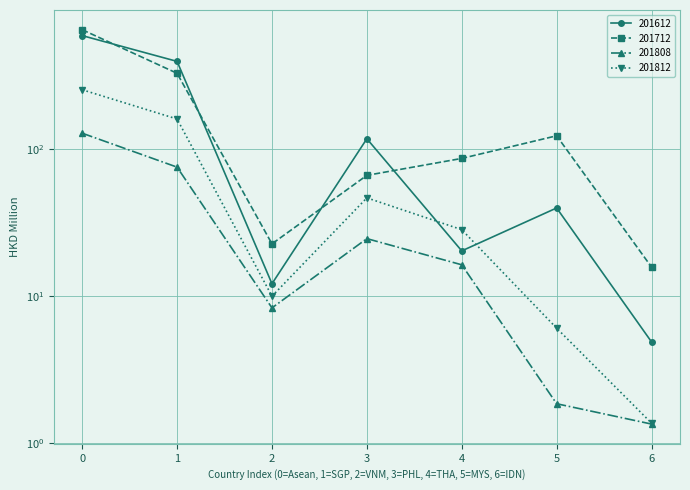

How many values in the 201812 series are below 28?

3